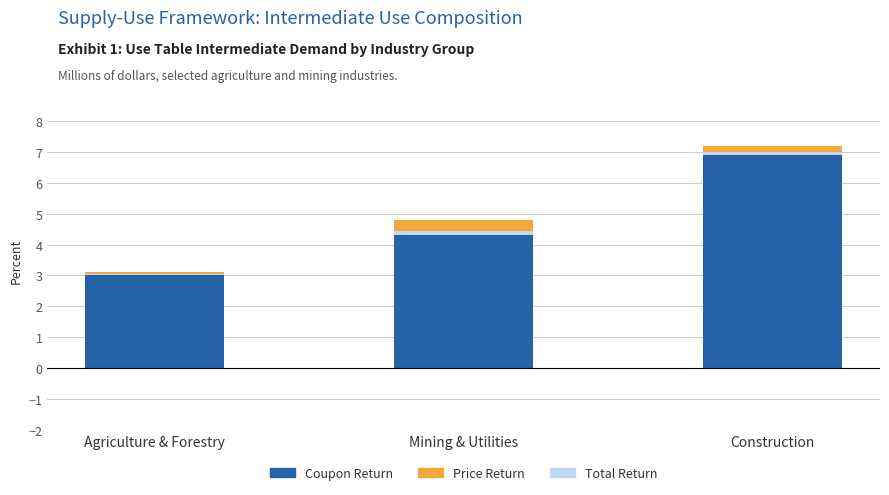

What is the sum of all Total Return values?

0.3